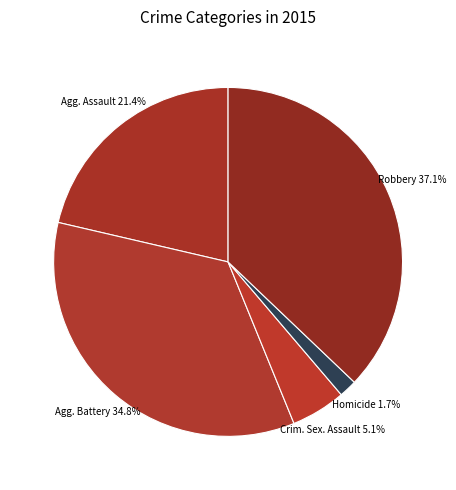

Count the number of slices in the pie.

5